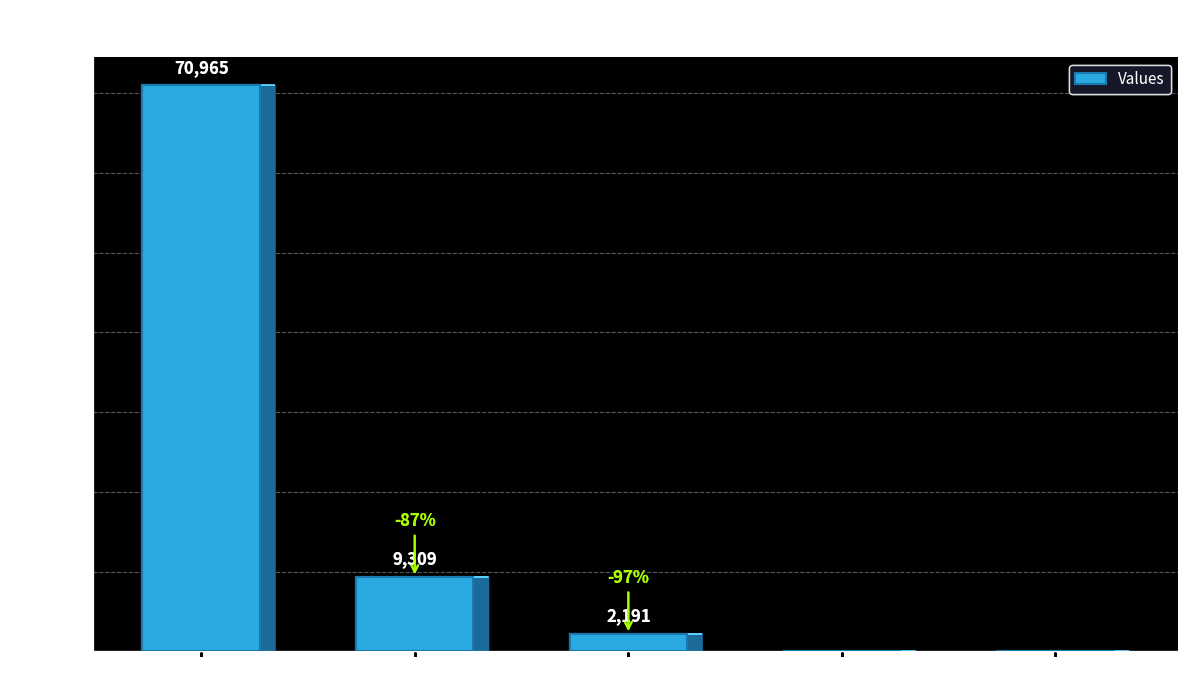

What is the sum of all values?

82465